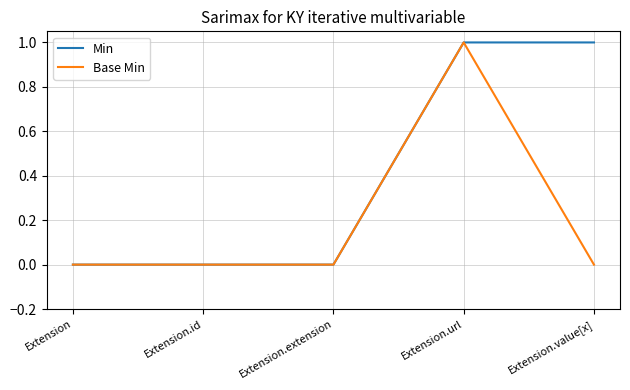

List the series in order of their overall mean, lowest first.

Base Min, Min